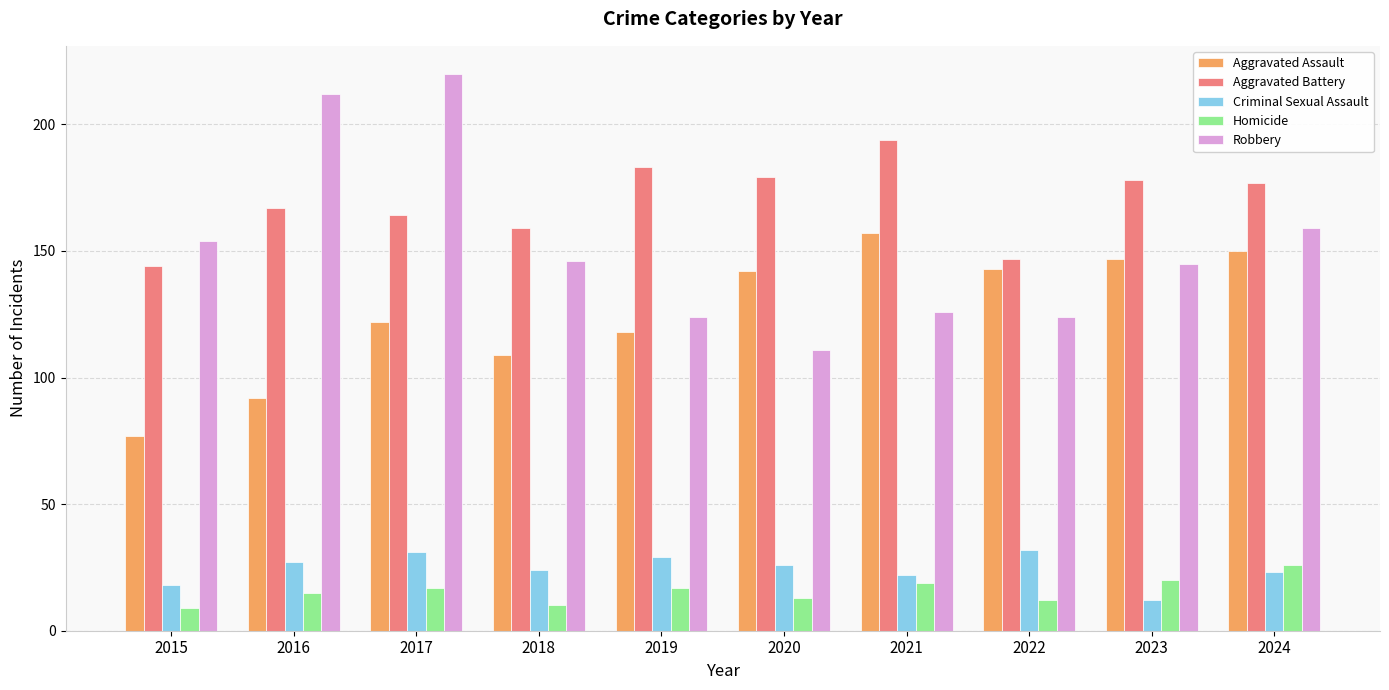

Is it true that Aggravated Assault equals 107 at 2015?

False